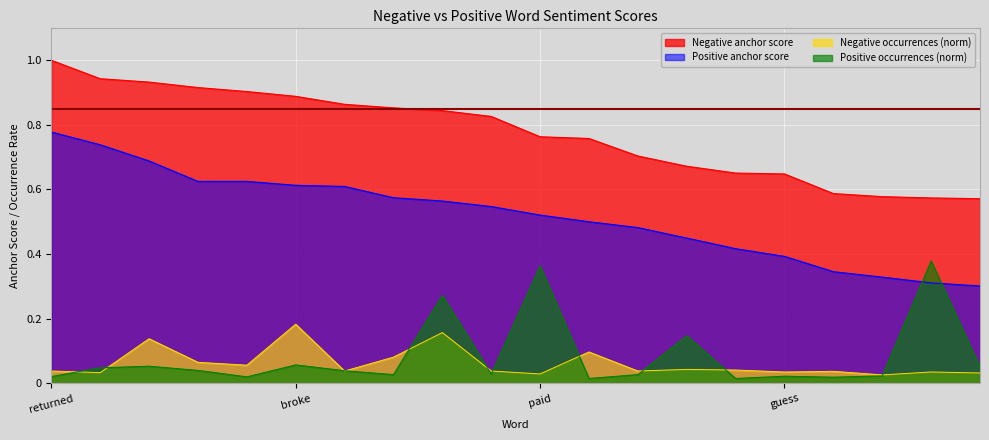

Between poor and okay, which is larger?

poor